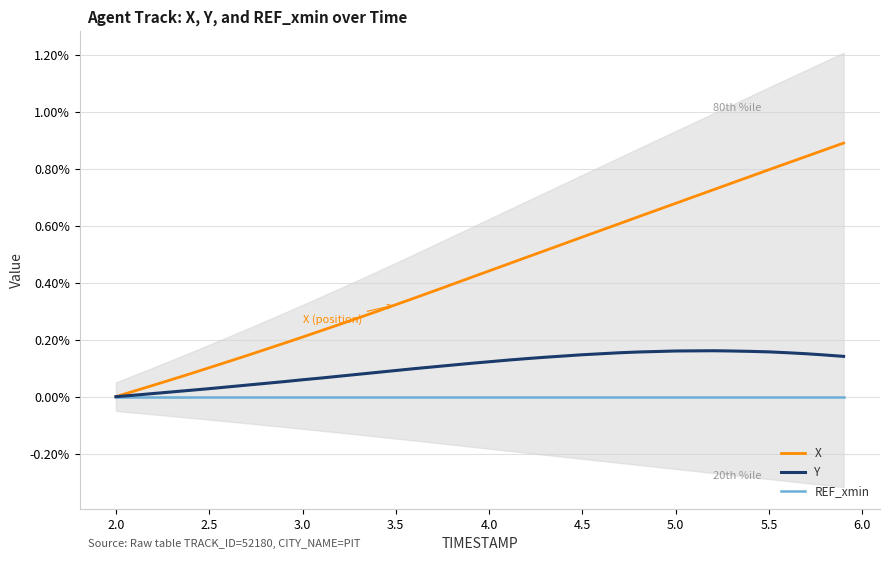

How many distinct data groups are displayed?

3